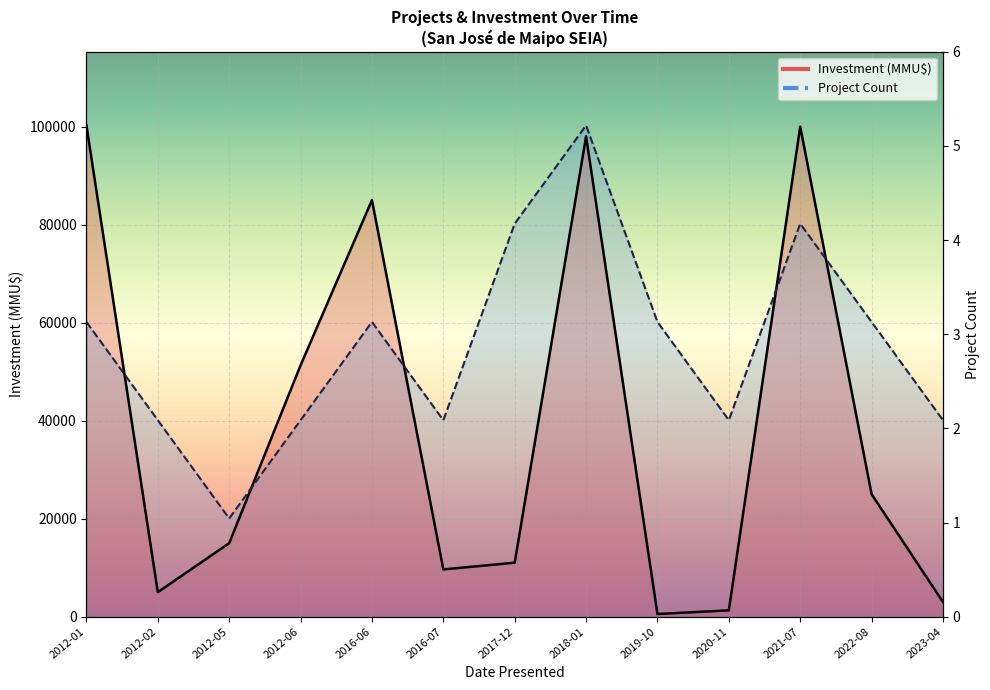

The value of Project Count at 2019-10 is 60150. True or false?

True